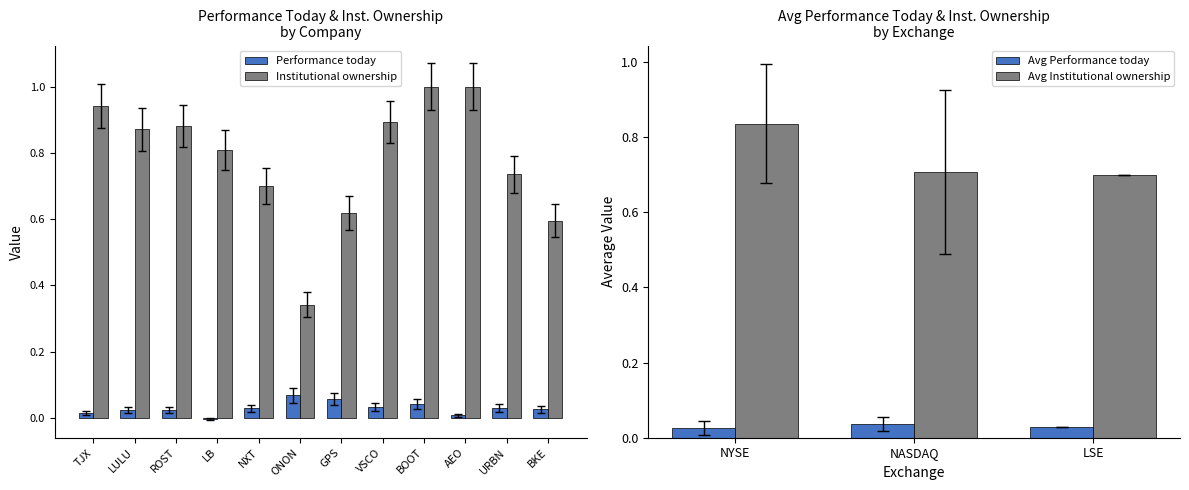

What is the label of the 7th bar from the left?

GPS